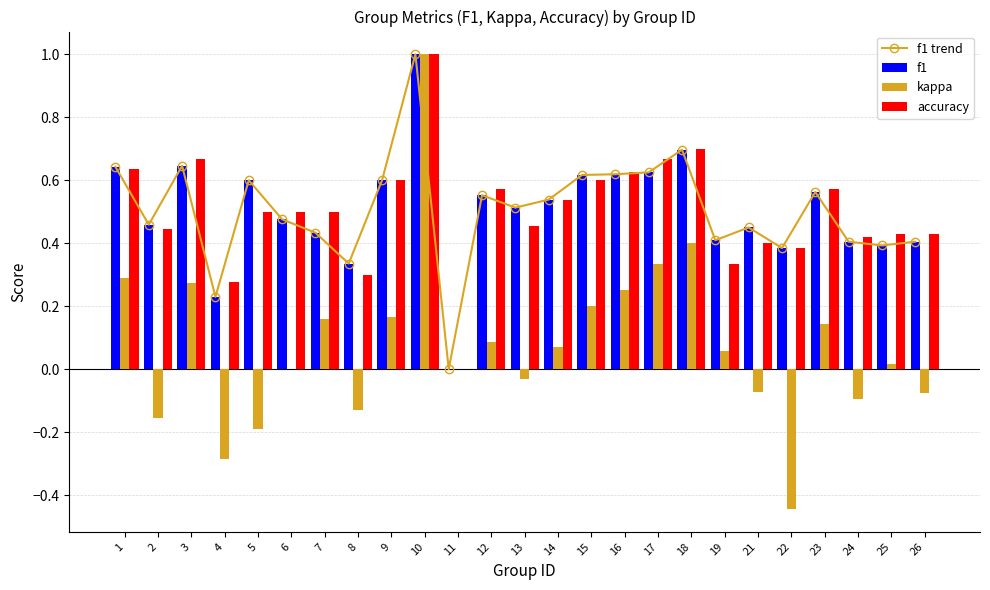

Which series has the largest total across all categories?

f1 trend